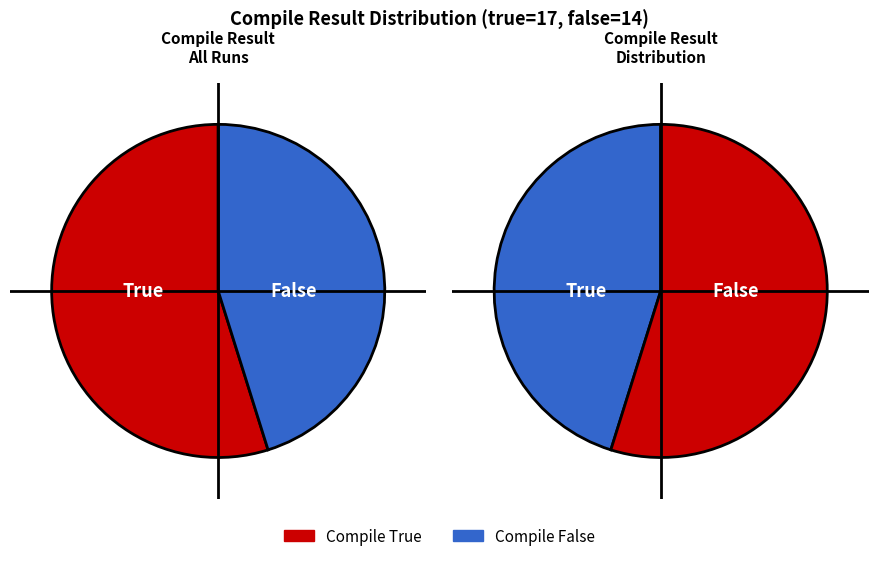

What is the total percentage of true and false?

100.0%